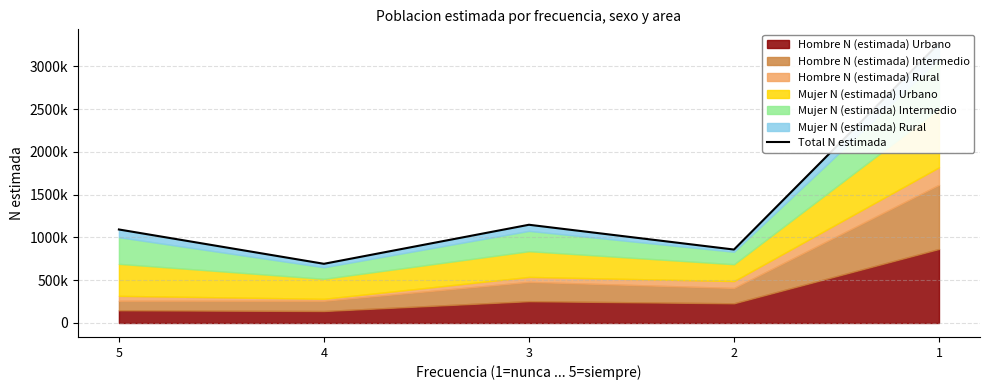

True or false: the data shows 1580035 at 1.

False